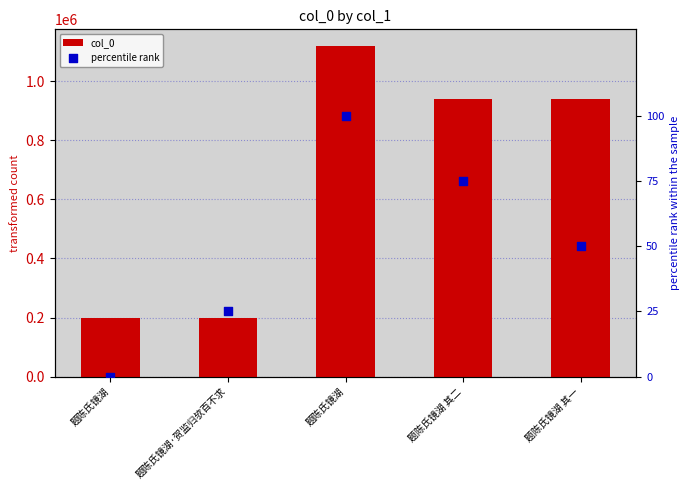

What are all the series names shown in the legend?

col_0, percentile rank